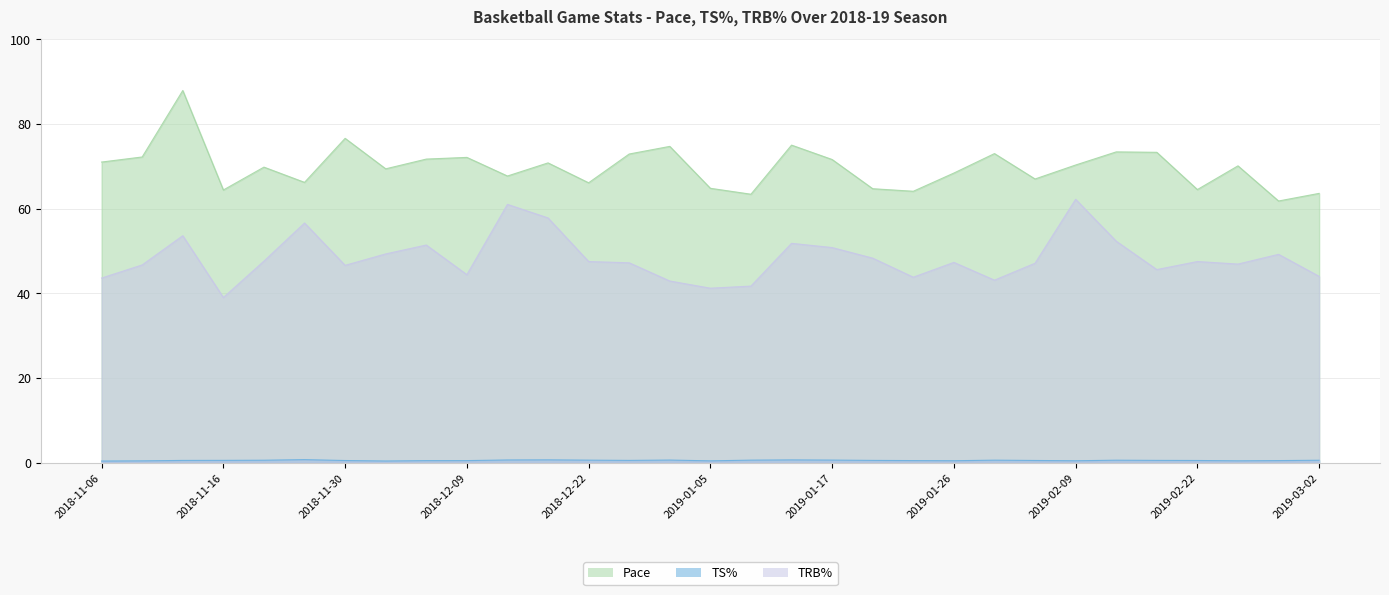

What is the total value across all series at 2018-11-30?

123.7